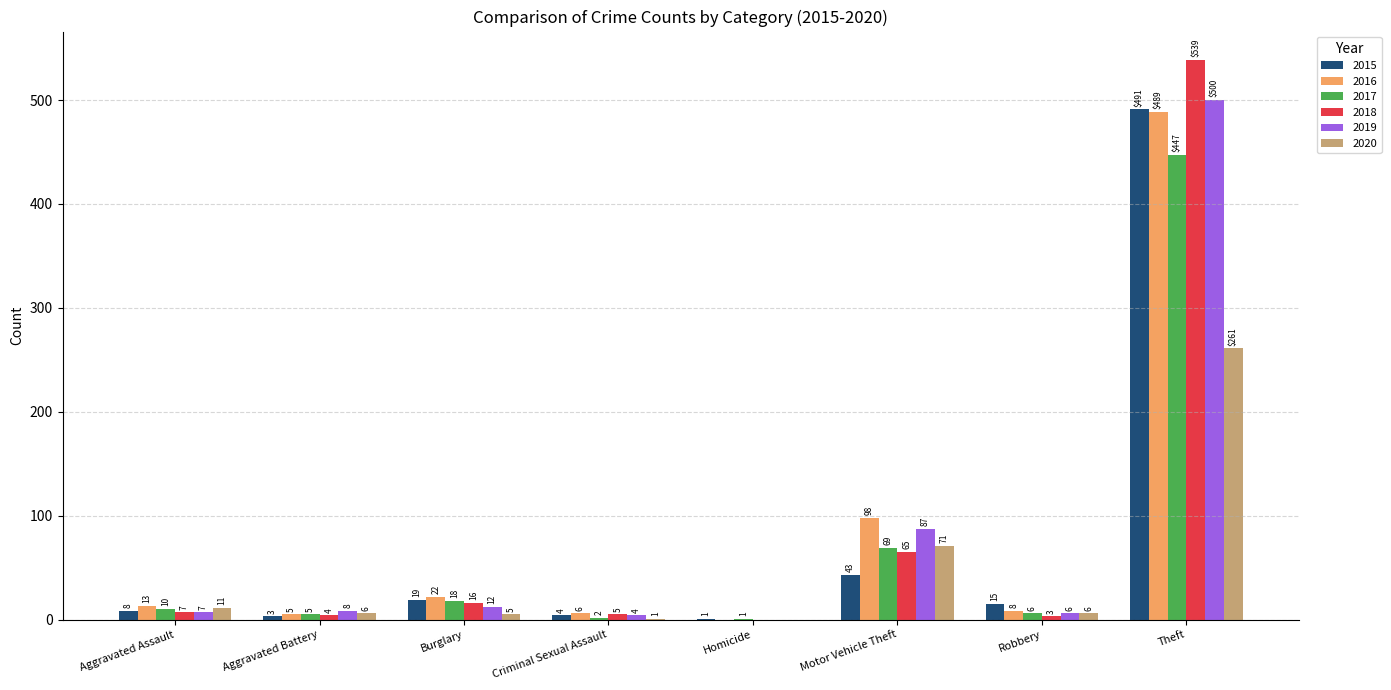

Read the 2020 value at Theft, to the nearest 5.

260